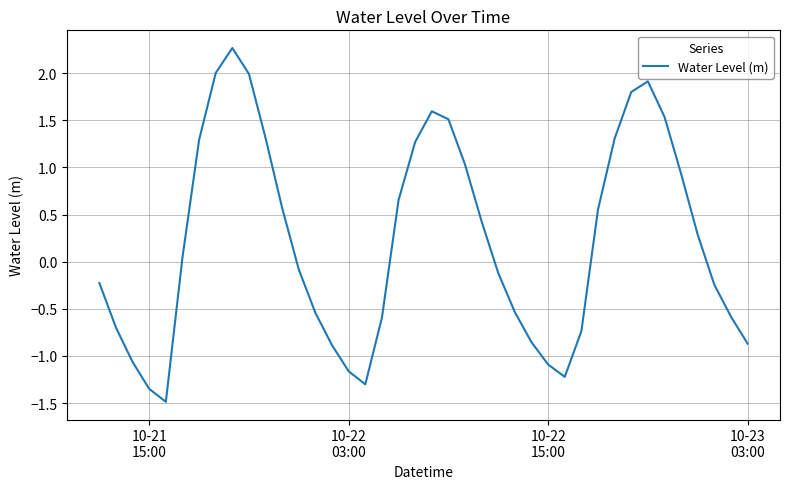

How many lines are shown in the chart?

1